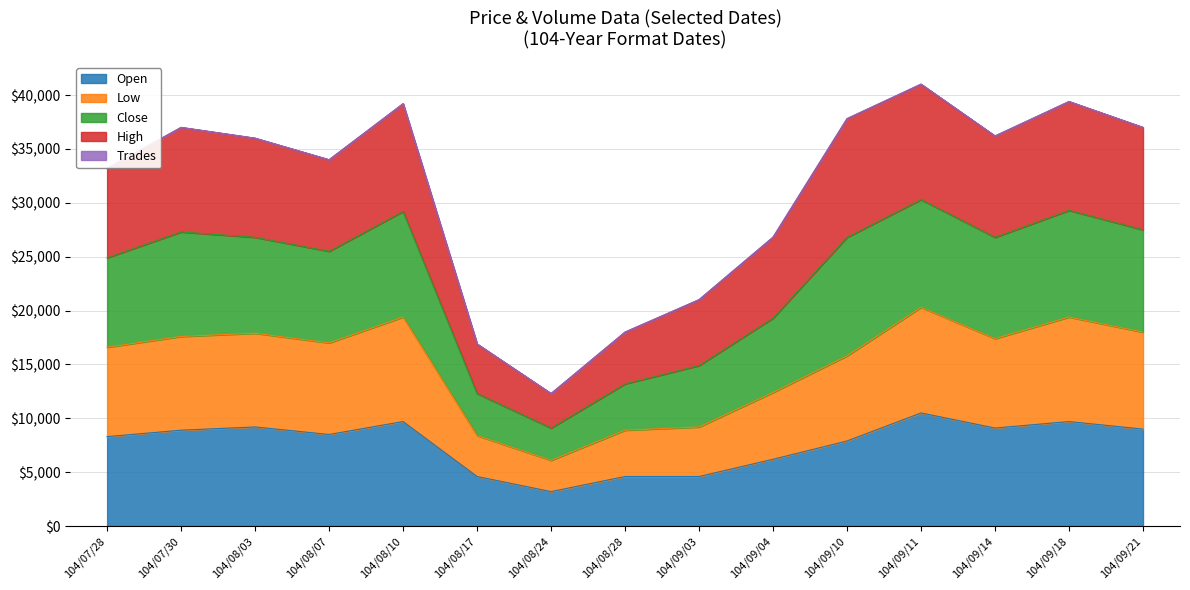

What is the total value across all series at 104/09/11?

41028